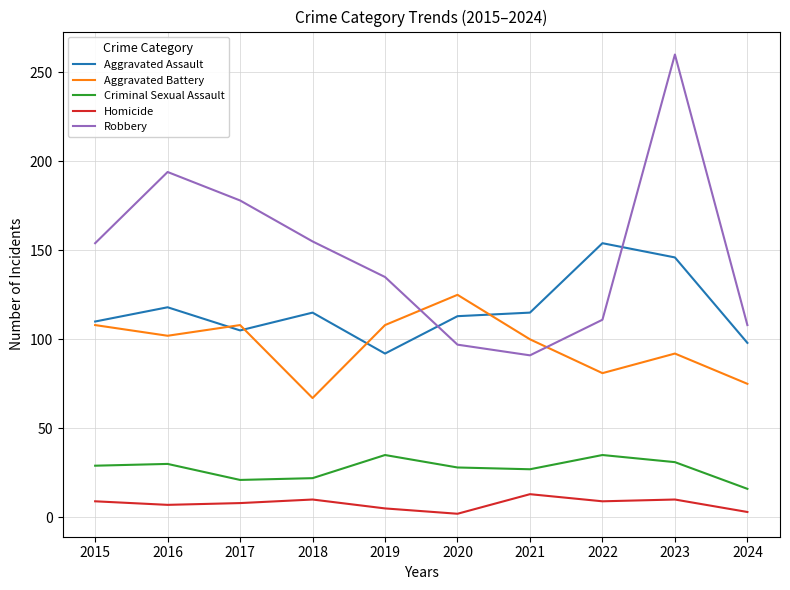

How many lines are shown in the chart?

5